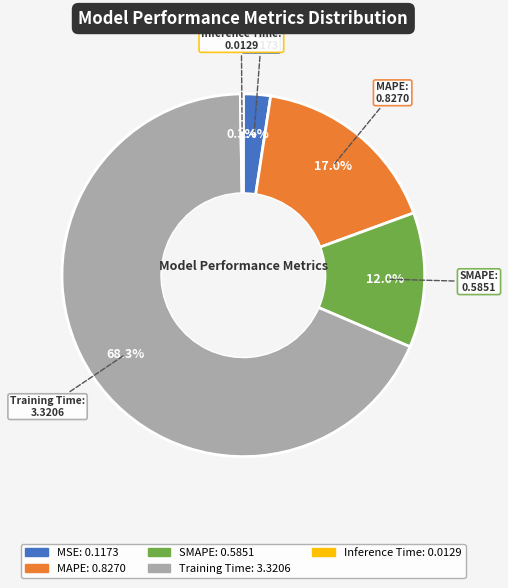

Which slice is the largest?

Training Time